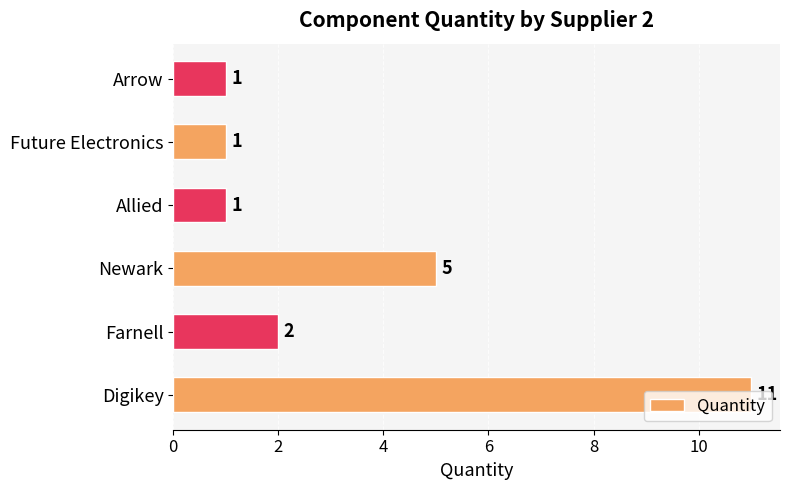

Does the chart contain any negative values?

No